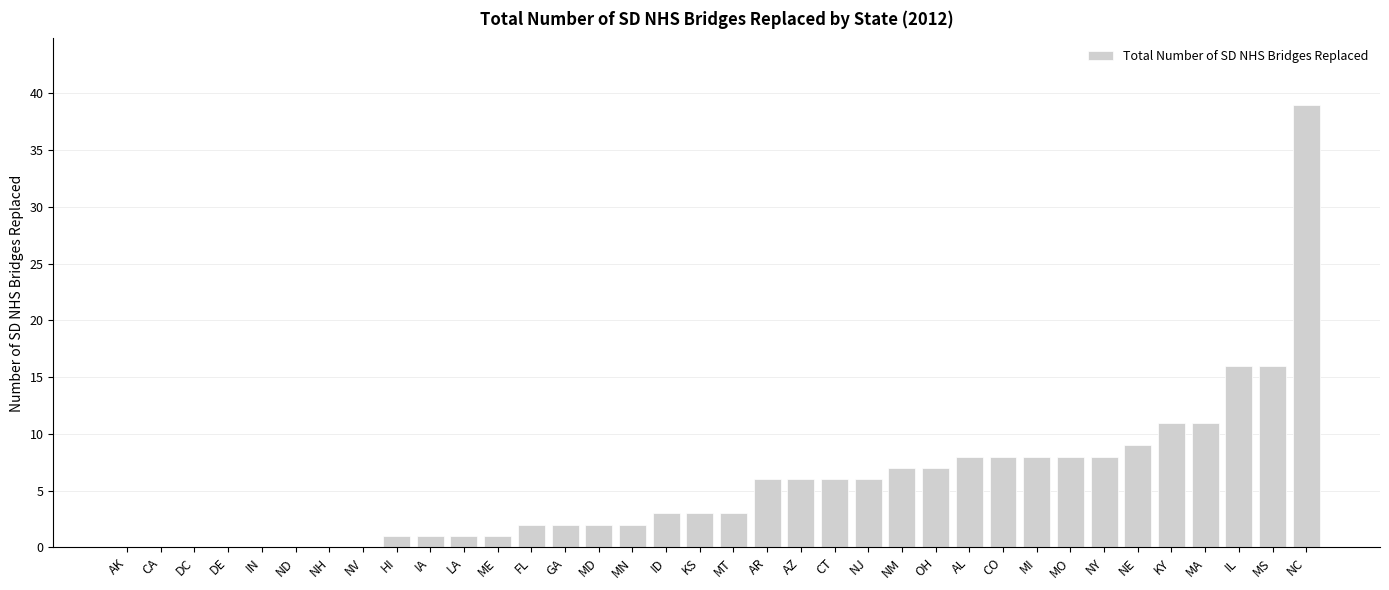

Reading right to left, extract all data points from this chart.

39	16	16	11	11	9	8	8	8	8	8	7	7	6	6	6	6	3	3	3	2	2	2	2	1	1	1	1	0	0	0	0	0	0	0	0